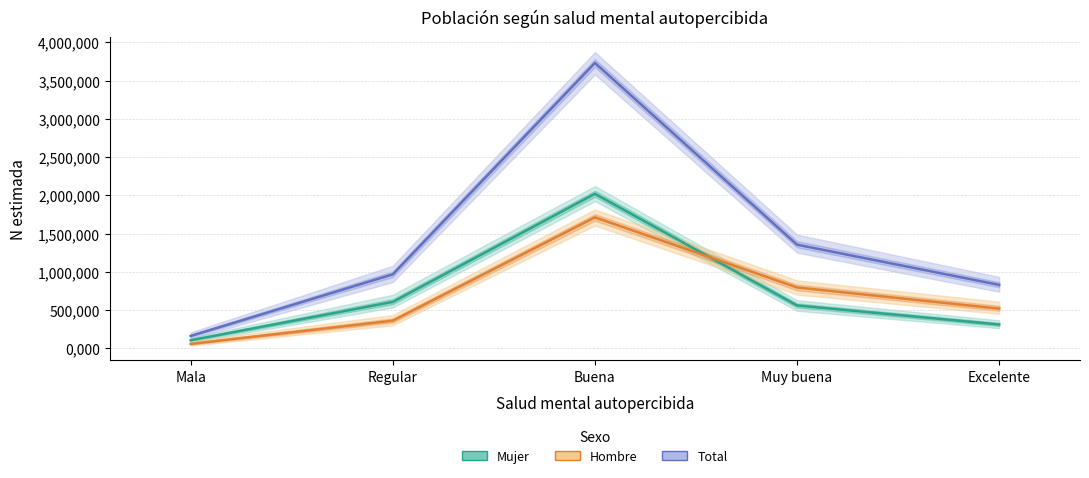

What are all the series names shown in the legend?

Total, Mujer, Hombre